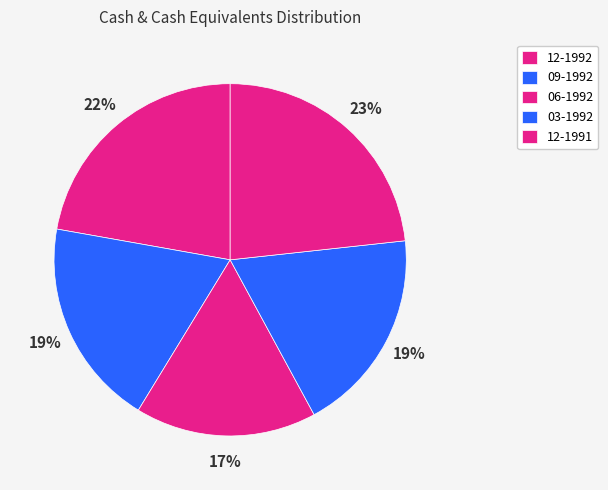

Does any single category account for the majority?

No